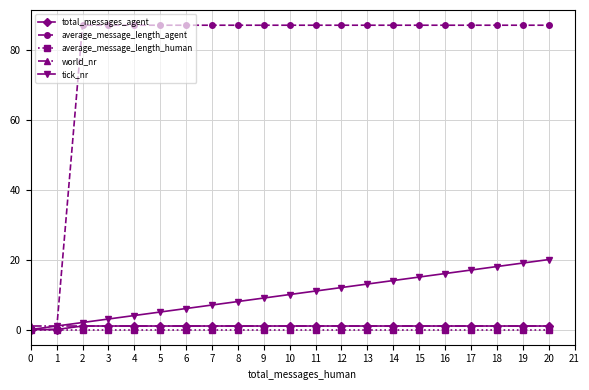

Which series has the largest total across all categories?

average_message_length_agent